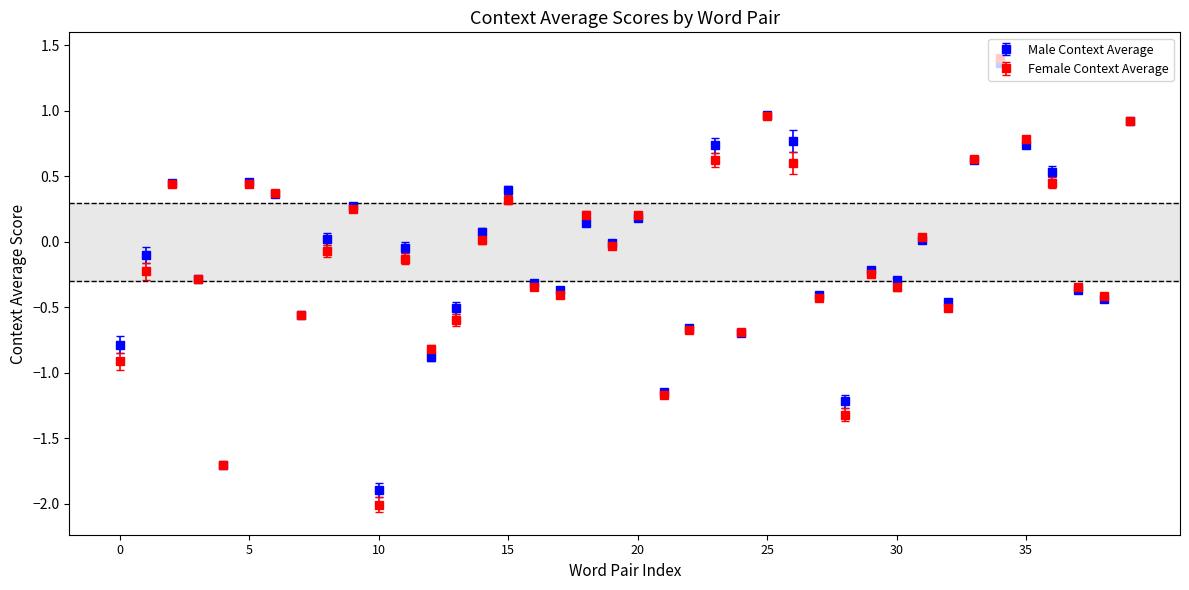

What are all the series names shown in the legend?

Male Context Average, Female Context Average